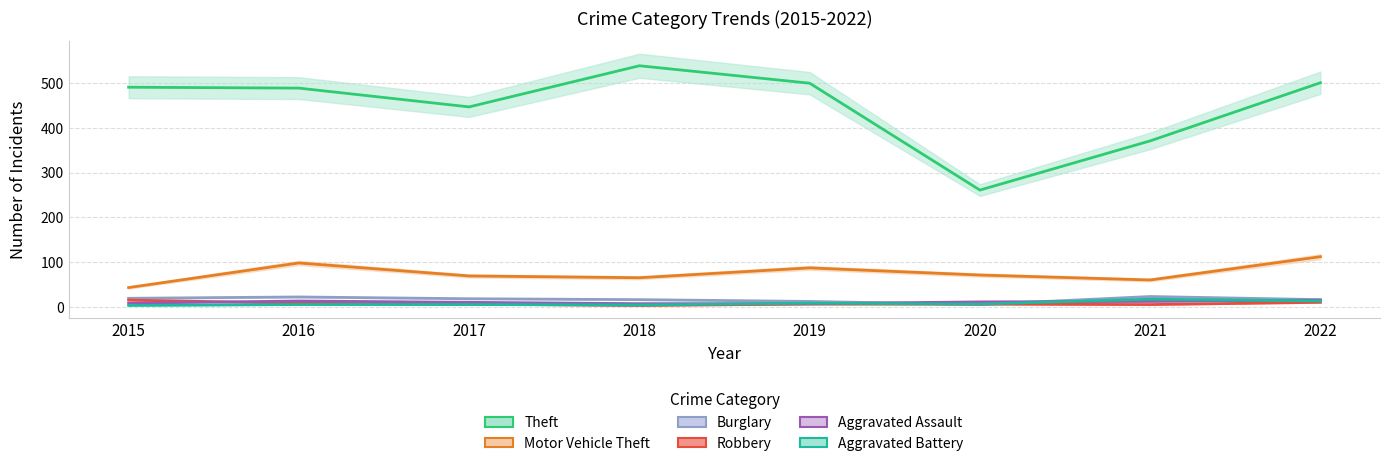

At which category is the sum across all series the highest?

2022